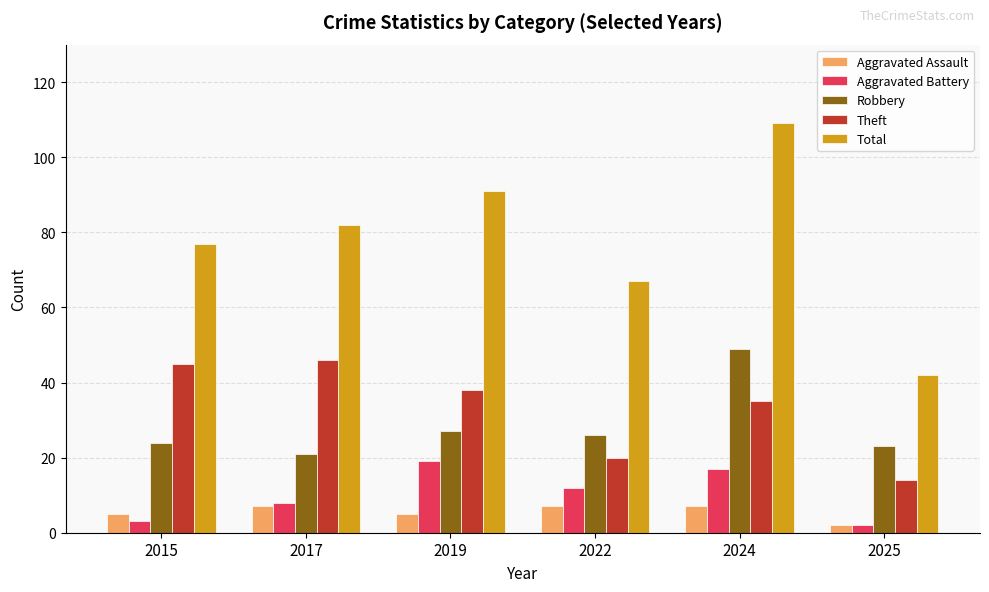

Reading right to left, extract all data points from this chart.

Aggravated Assault: 2	7	7	5	7	5
Aggravated Battery: 2	17	12	19	8	3
Robbery: 23	49	26	27	21	24
Theft: 14	35	20	38	46	45
Total: 42	109	67	91	82	77